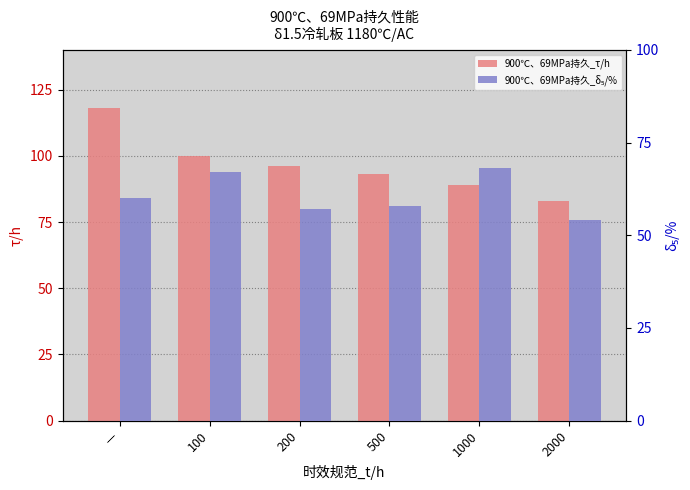

How many data points in 900℃、69MPa持久_δ₅/% are above 60?

2